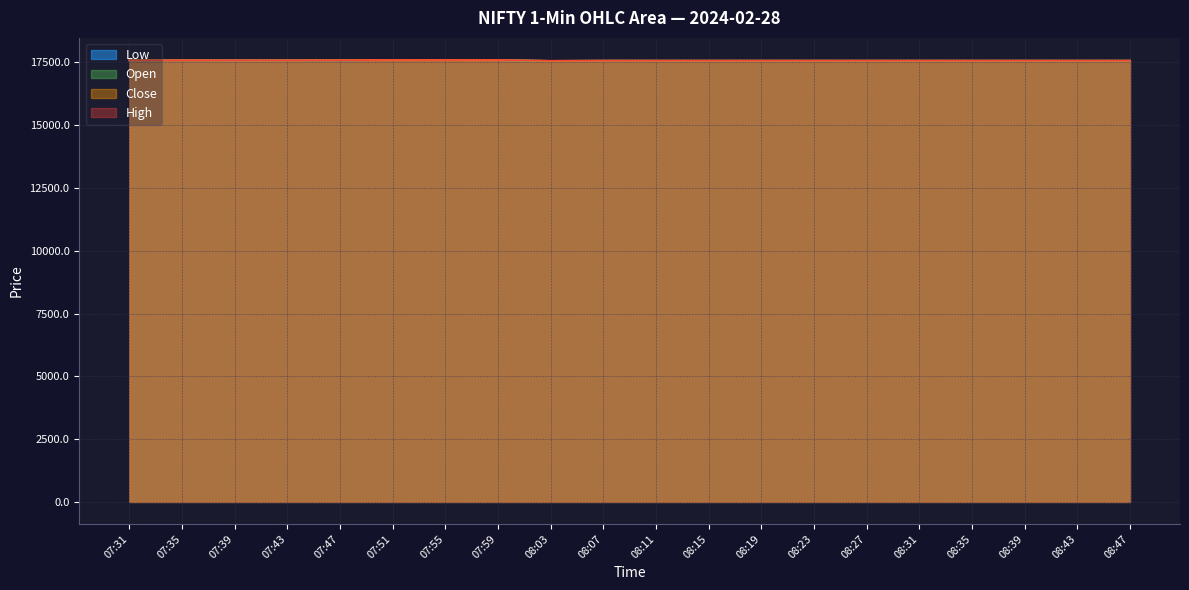

True or false: Close and High intersect in this chart.

False